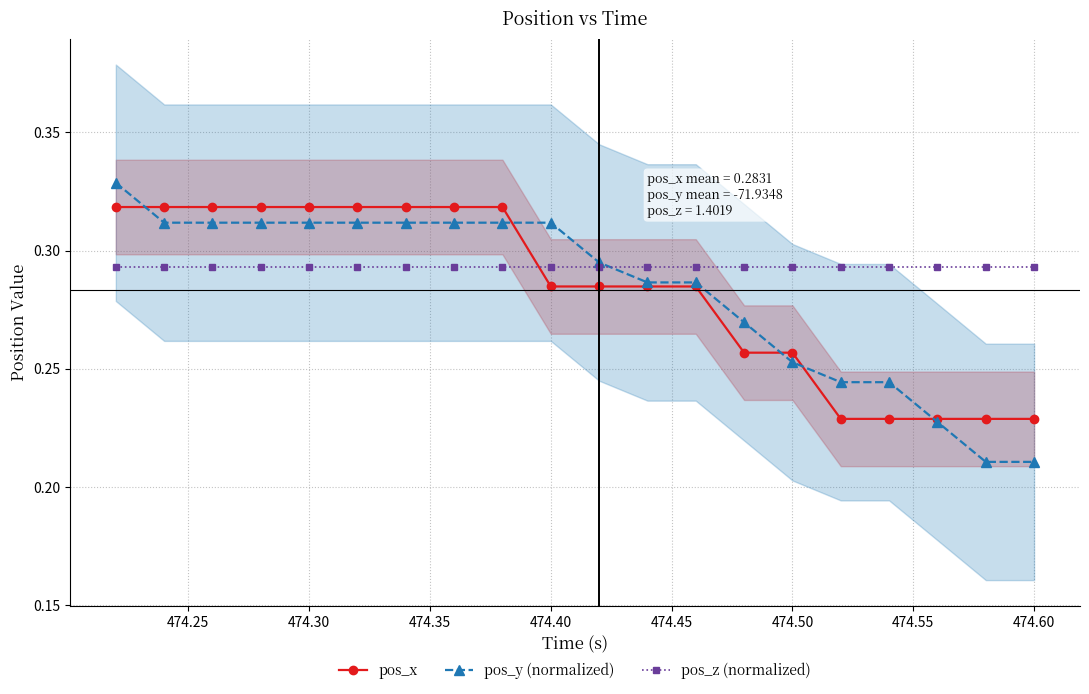

Is it true that pos_y (normalized) equals 0.1 at 474.60?

False